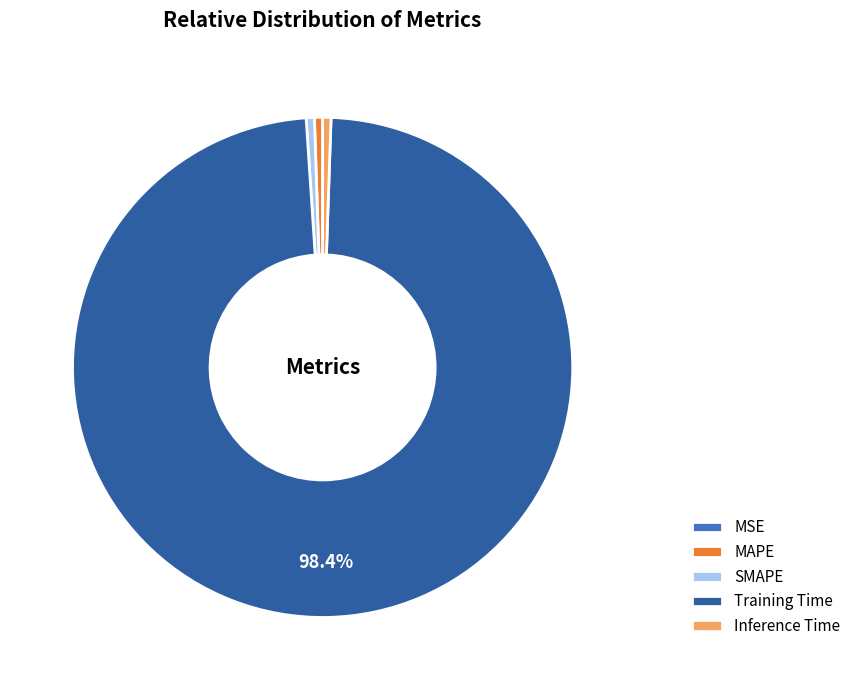

Is the sum of Inference Time and Training Time greater than half?

Yes